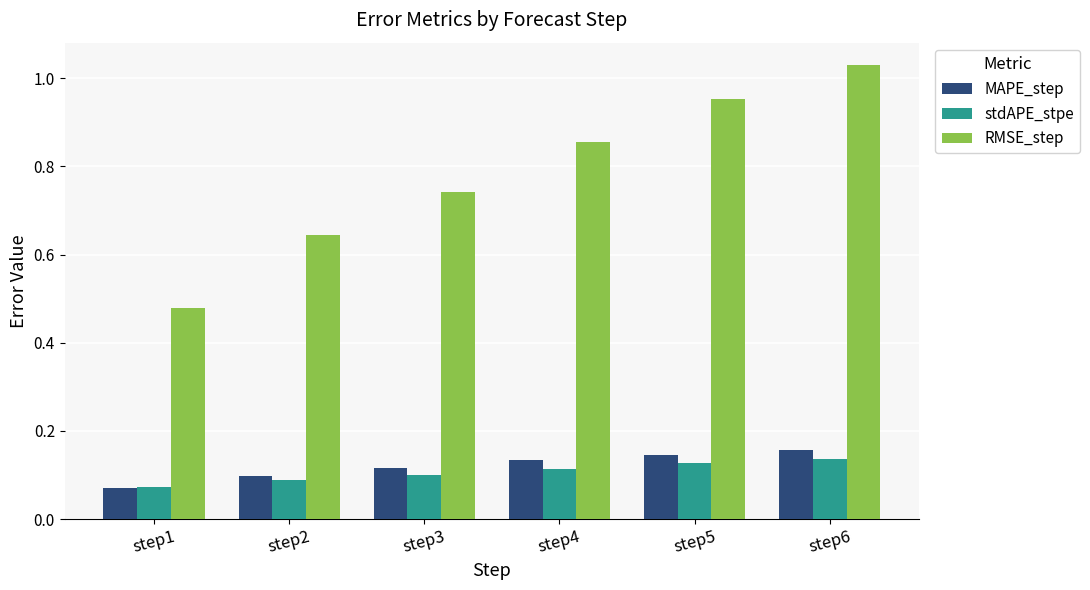

Is the value of MAPE_step at step1 greater than the value of stdAPE_stpe at step5?

No